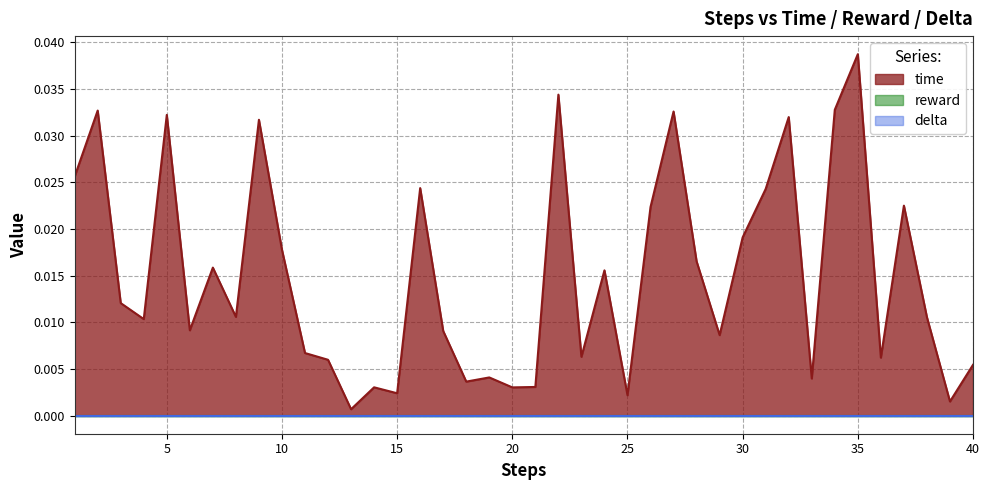

True or false: time and delta intersect in this chart.

False